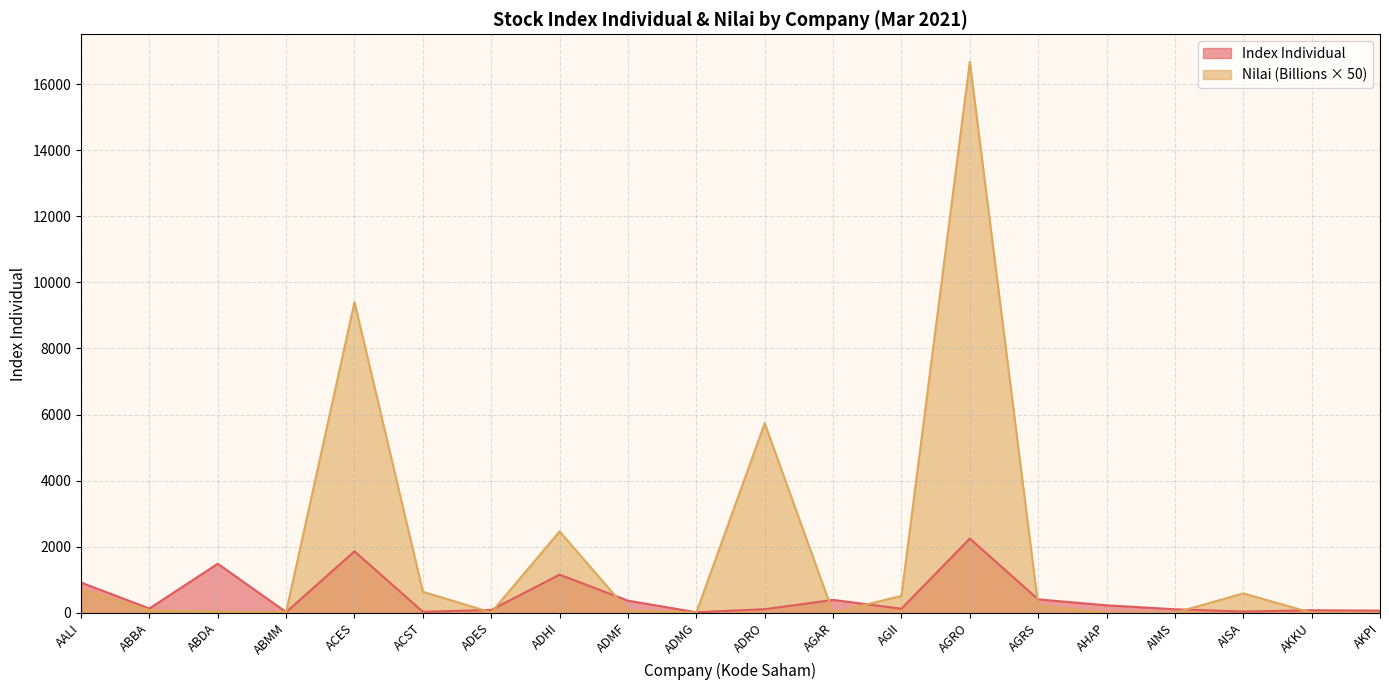

At which label is Index Individual closest to 1130?

ADHI